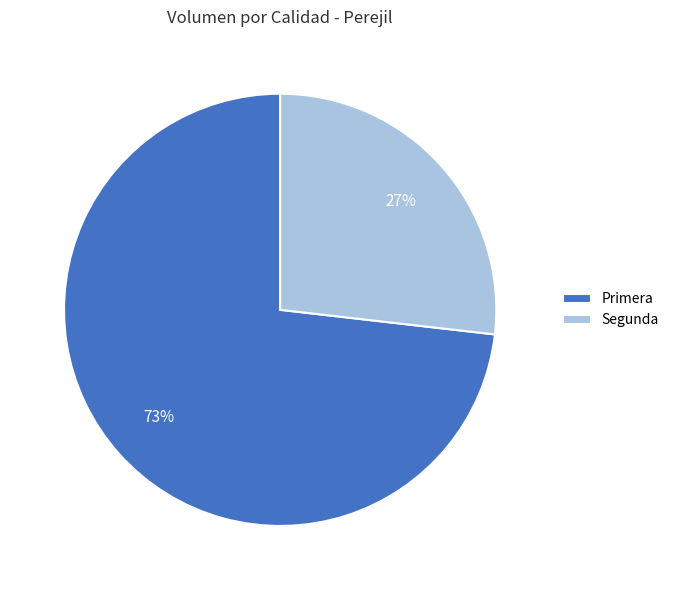

Approximately how many times larger is the value at Segunda compared to Primera?

0.4